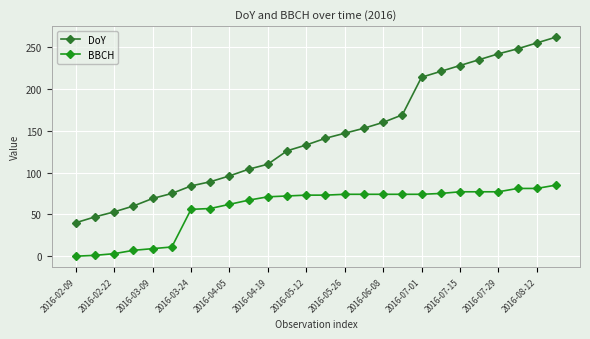

What is the greatest value displayed?

262